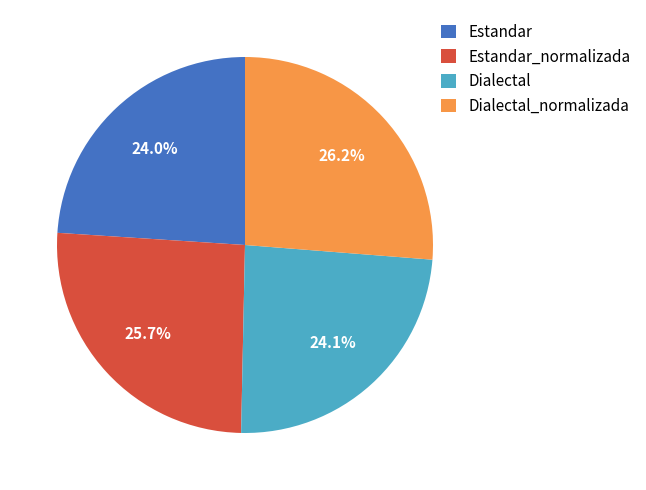

How many slices are in this pie chart?

4